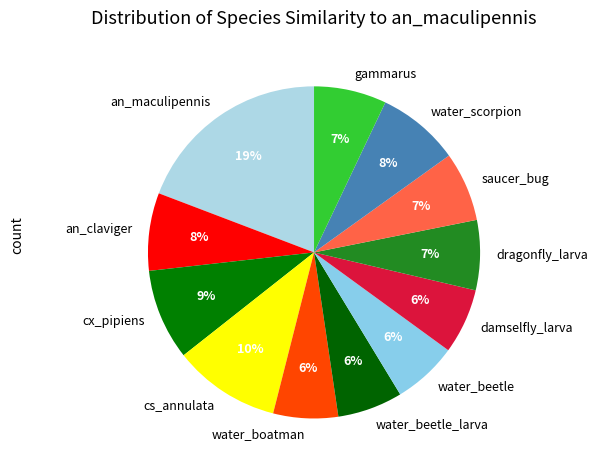

To the nearest percent, what is the combined percentage of water_scorpion and gammarus?

15%